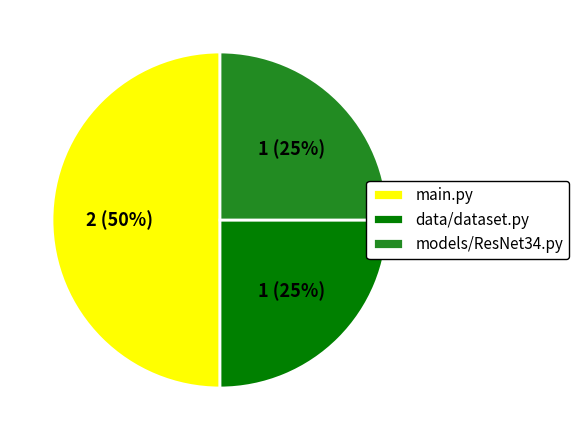

Is the sum of main.py and models/ResNet34.py greater than half?

Yes